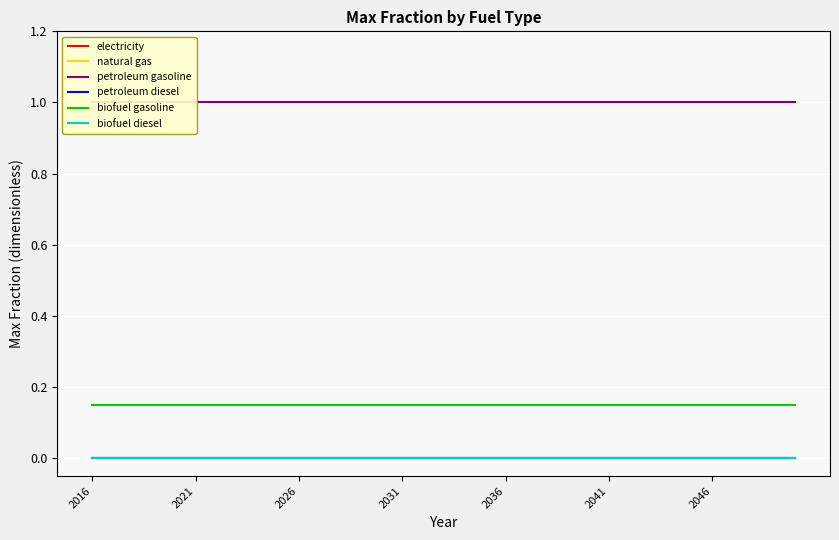

Reading left to right, extract all data points from this chart.

electricity: 0.0	0.0	0.0	0.0	0.0	0.0	0.0	0.0	0.0	0.0	0.0	0.0	0.0	0.0	0.0	0.0	0.0	0.0	0.0	0.0	0.0	0.0	0.0	0.0	0.0	0.0	0.0	0.0	0.0	0.0	0.0	0.0	0.0	0.0	0.0
natural gas: 0.0	0.0	0.0	0.0	0.0	0.0	0.0	0.0	0.0	0.0	0.0	0.0	0.0	0.0	0.0	0.0	0.0	0.0	0.0	0.0	0.0	0.0	0.0	0.0	0.0	0.0	0.0	0.0	0.0	0.0	0.0	0.0	0.0	0.0	0.0
petroleum gasoline: 1.0	1.0	1.0	1.0	1.0	1.0	1.0	1.0	1.0	1.0	1.0	1.0	1.0	1.0	1.0	1.0	1.0	1.0	1.0	1.0	1.0	1.0	1.0	1.0	1.0	1.0	1.0	1.0	1.0	1.0	1.0	1.0	1.0	1.0	1.0
petroleum diesel: 0.0	0.0	0.0	0.0	0.0	0.0	0.0	0.0	0.0	0.0	0.0	0.0	0.0	0.0	0.0	0.0	0.0	0.0	0.0	0.0	0.0	0.0	0.0	0.0	0.0	0.0	0.0	0.0	0.0	0.0	0.0	0.0	0.0	0.0	0.0
biofuel gasoline: 0.1	0.1	0.1	0.1	0.1	0.1	0.1	0.1	0.1	0.1	0.1	0.1	0.1	0.1	0.1	0.1	0.1	0.1	0.1	0.1	0.1	0.1	0.1	0.1	0.1	0.1	0.1	0.1	0.1	0.1	0.1	0.1	0.1	0.1	0.1
biofuel diesel: 0.0	0.0	0.0	0.0	0.0	0.0	0.0	0.0	0.0	0.0	0.0	0.0	0.0	0.0	0.0	0.0	0.0	0.0	0.0	0.0	0.0	0.0	0.0	0.0	0.0	0.0	0.0	0.0	0.0	0.0	0.0	0.0	0.0	0.0	0.0